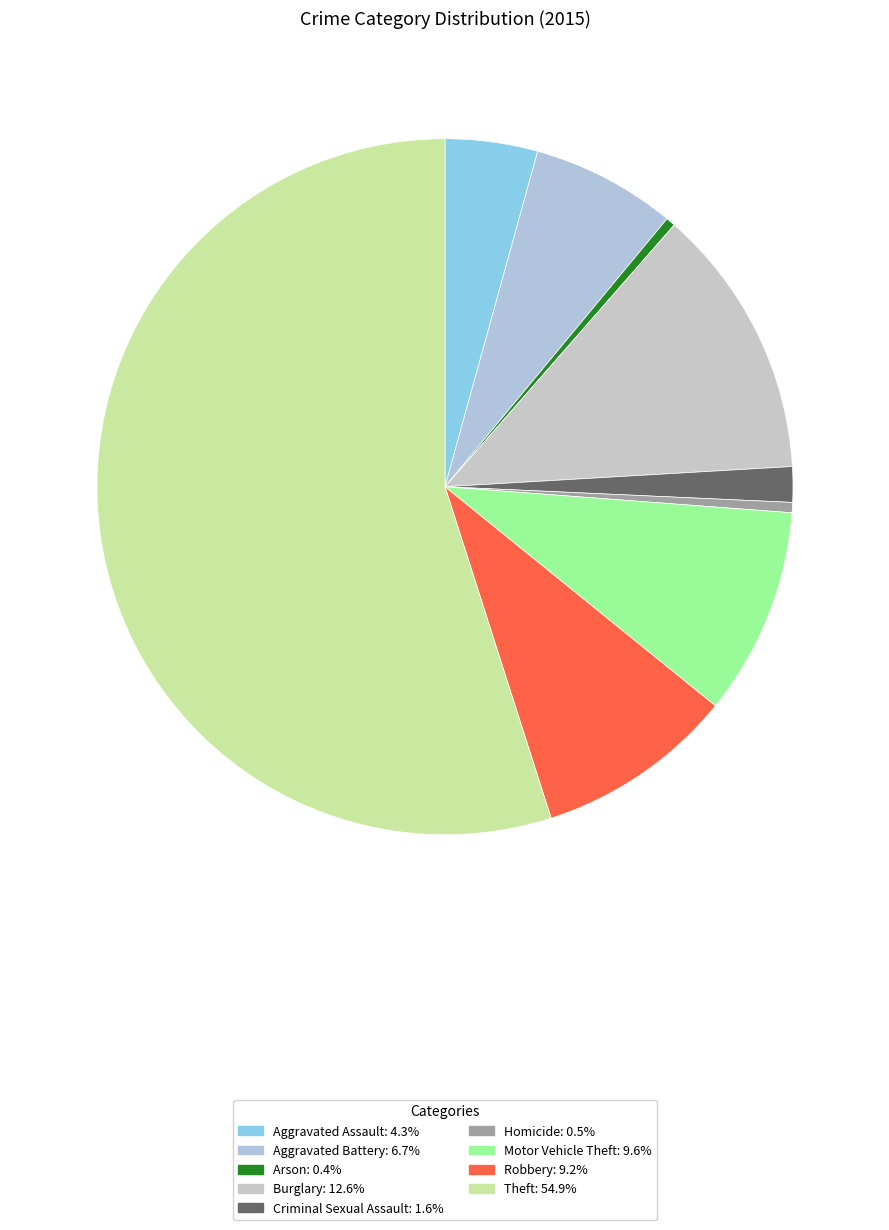

Is there a majority slice in this chart?

Yes